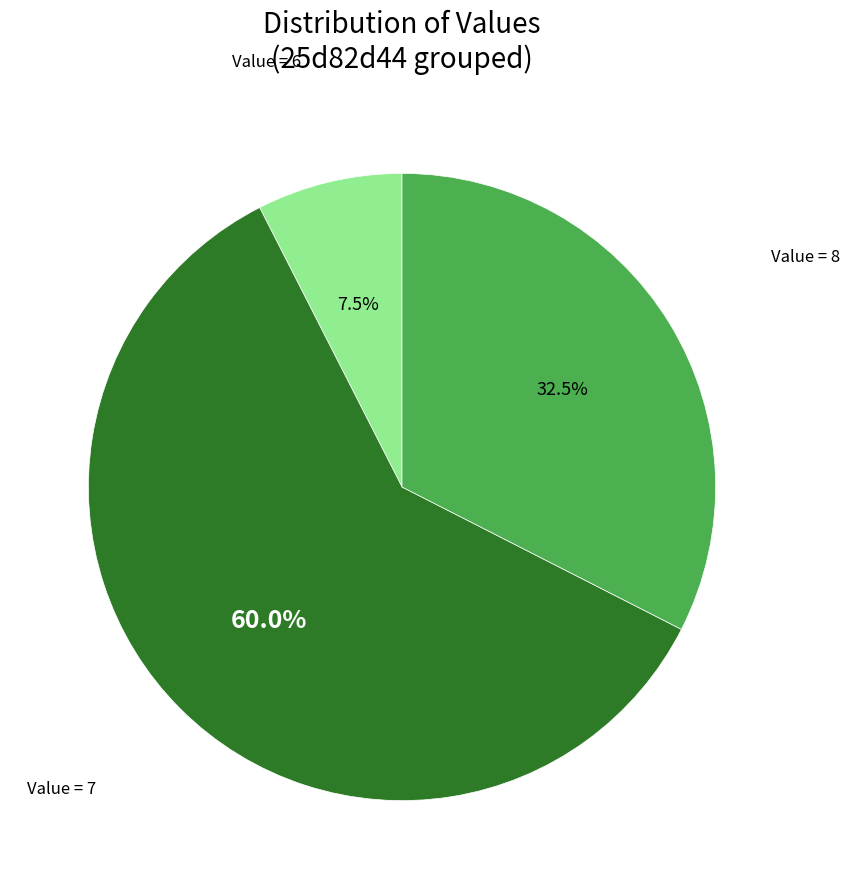

Is the sum of Value = 8 and Value = 6 greater than half?

No